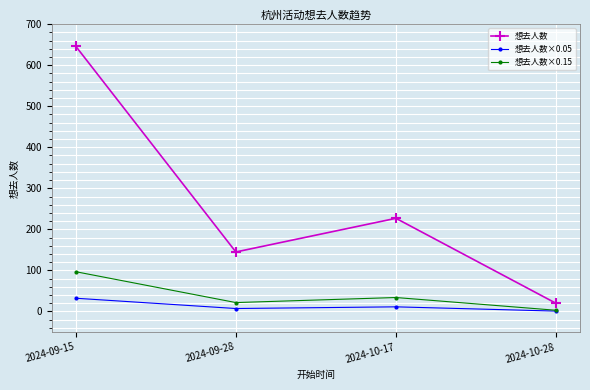

What is the difference between the maximum and second lowest values in the 想去人数 series?

501.0